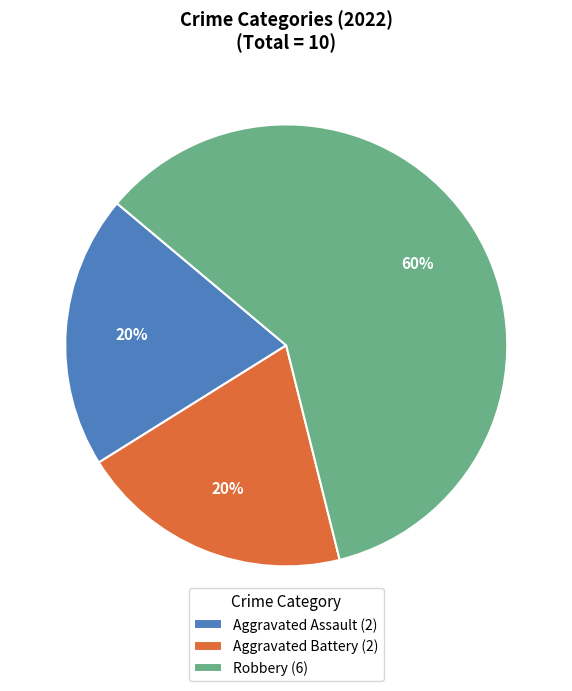

Do Robbery (6) and Aggravated Assault (2) together represent more than half of the pie?

Yes